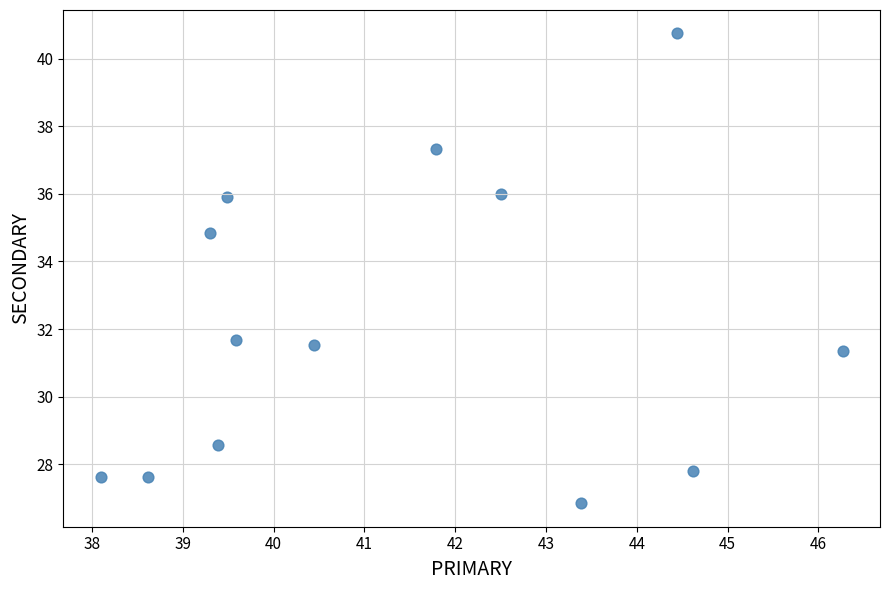

What is the range of X values (max minus min)?

8.2